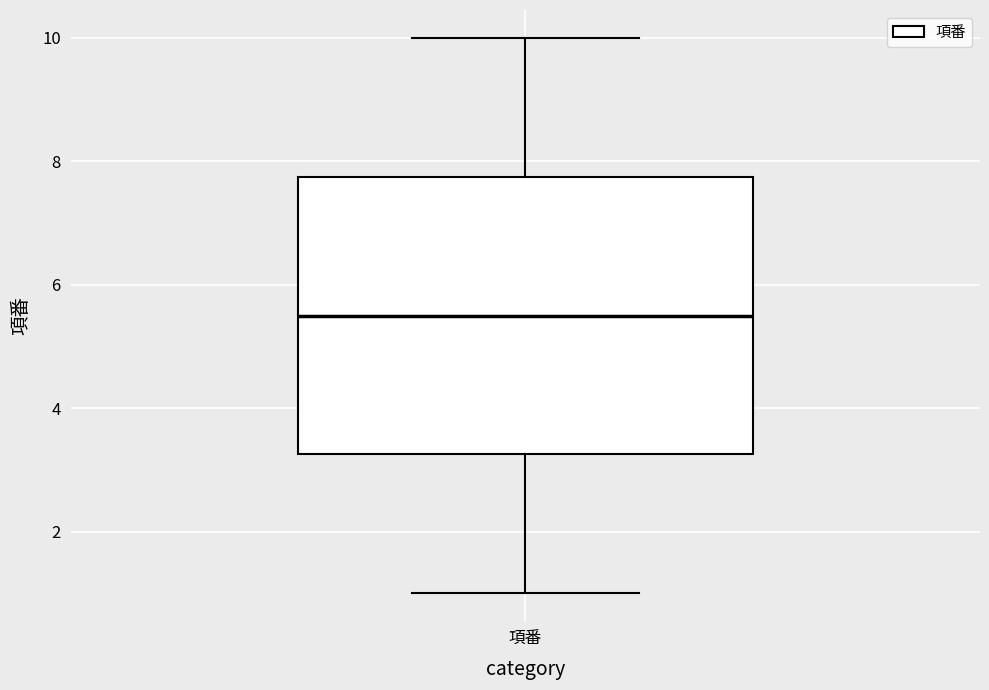

Transcribe this box plot: give where the median line is, the range the box spans, and where the two whiskers end, as read against the y-axis. The values are not printed on the chart, so give them approximately, as read against the axis.

median 5.6, box 3.2 to 7.8, whiskers 1.0 to 10.0